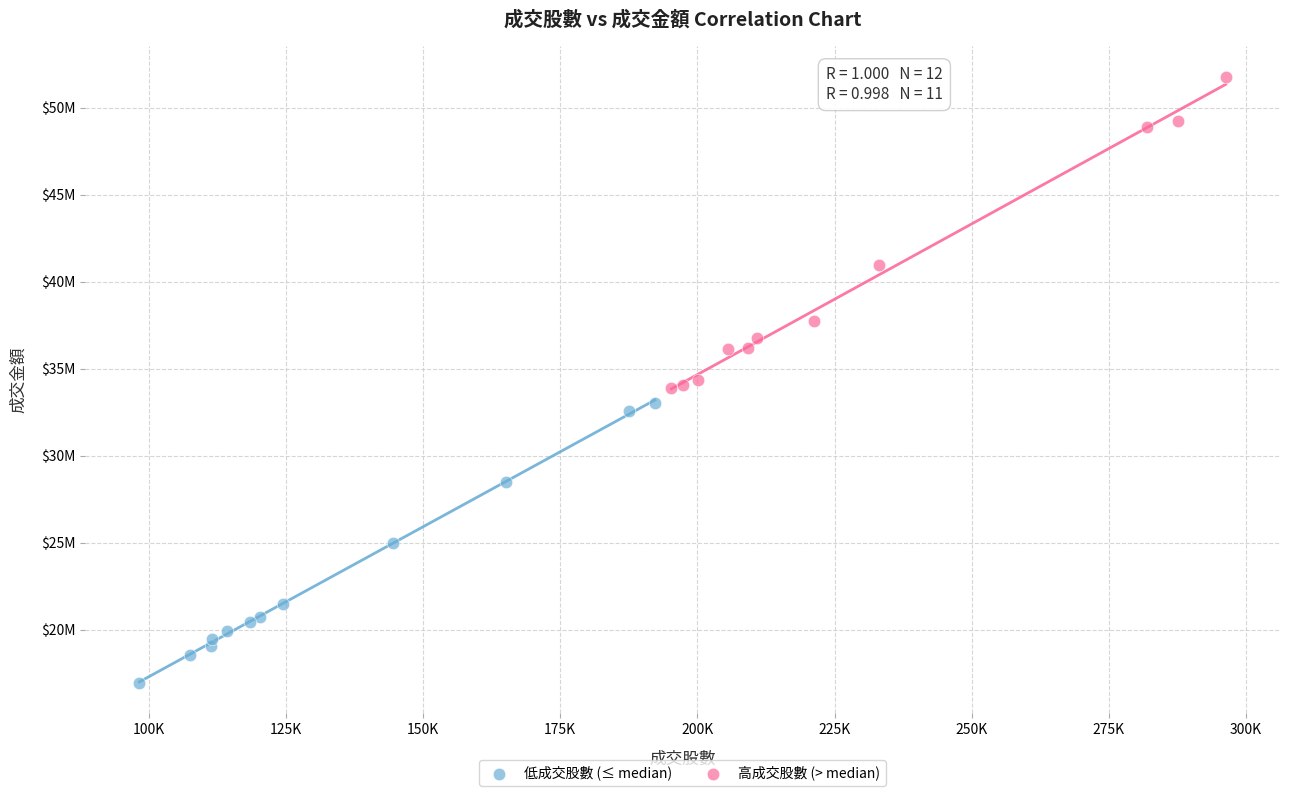

Which series has the largest Y range (max minus min)?

高成交股數 (> median)